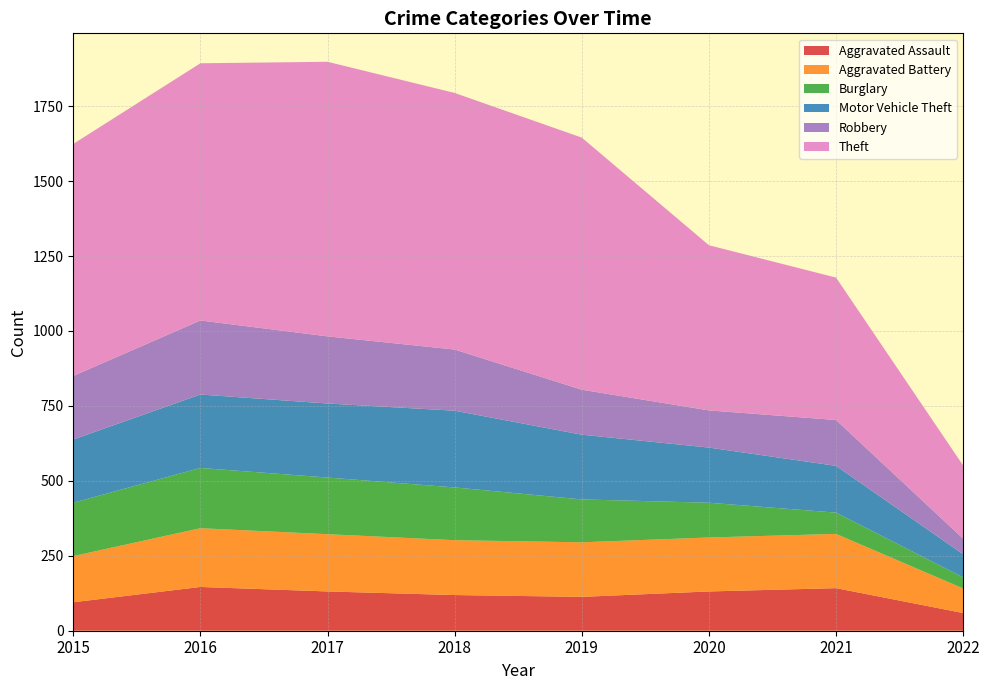

Reading right to left, transcribe all the data shown in this chart.

Aggravated Assault: 59	142	131	113	119	131	146	95
Aggravated Battery: 82	181	180	182	183	191	196	154
Burglary: 37	71	116	143	176	189	201	178
Motor Vehicle Theft: 77	156	184	216	256	247	245	211
Robbery: 52	153	124	150	204	224	247	212
Theft: 244	475	551	841	856	916	858	774